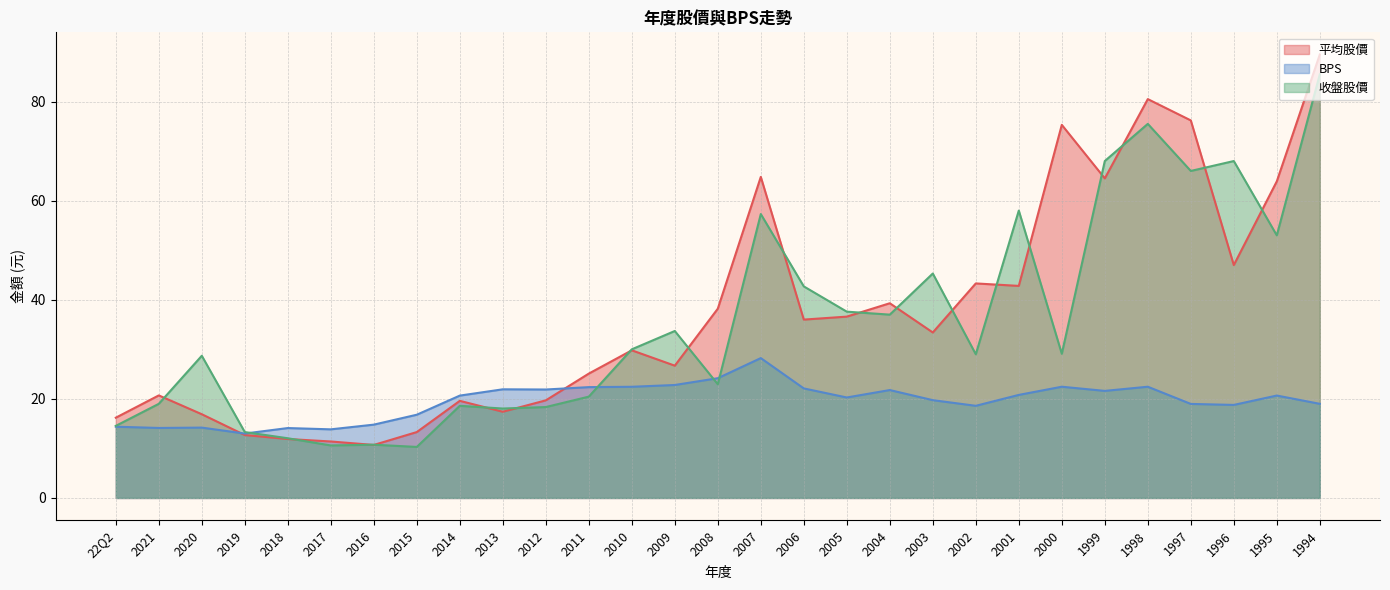

How many data points in BPS are above 20?

16